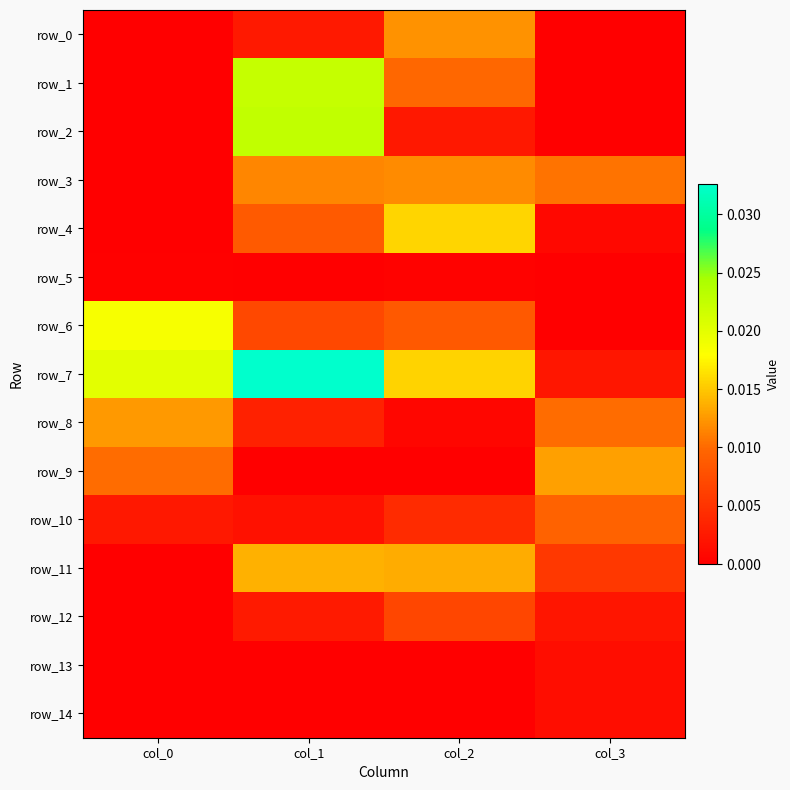

Which has a higher value, col_0 or col_2?

col_2